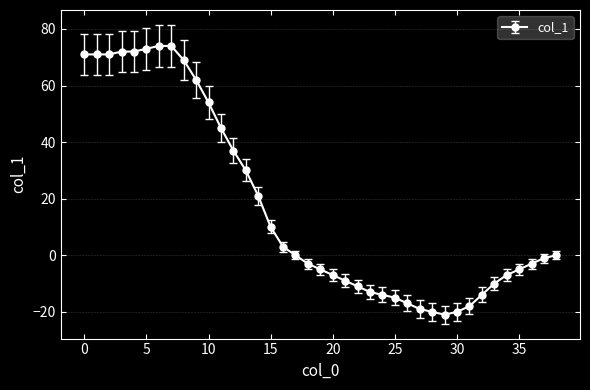

What is the value of the 17th point from the left?

3